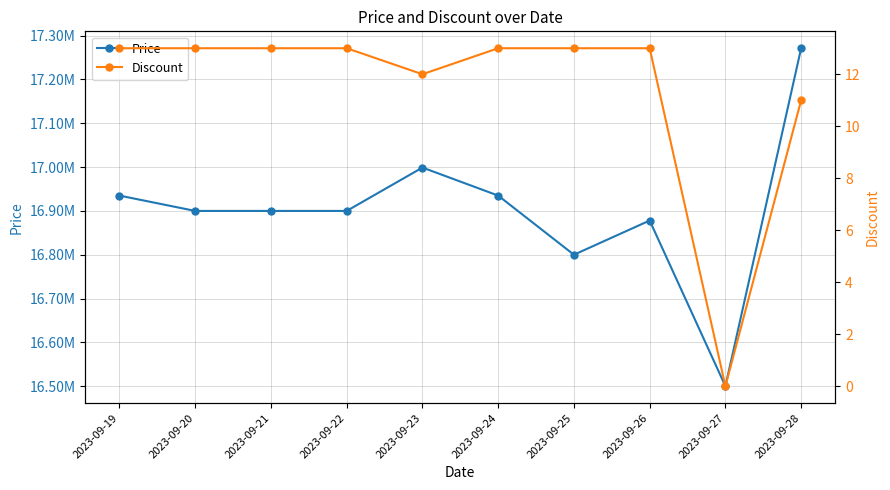

Which series changed the most between 2023-09-25 and 2023-09-27?

Price